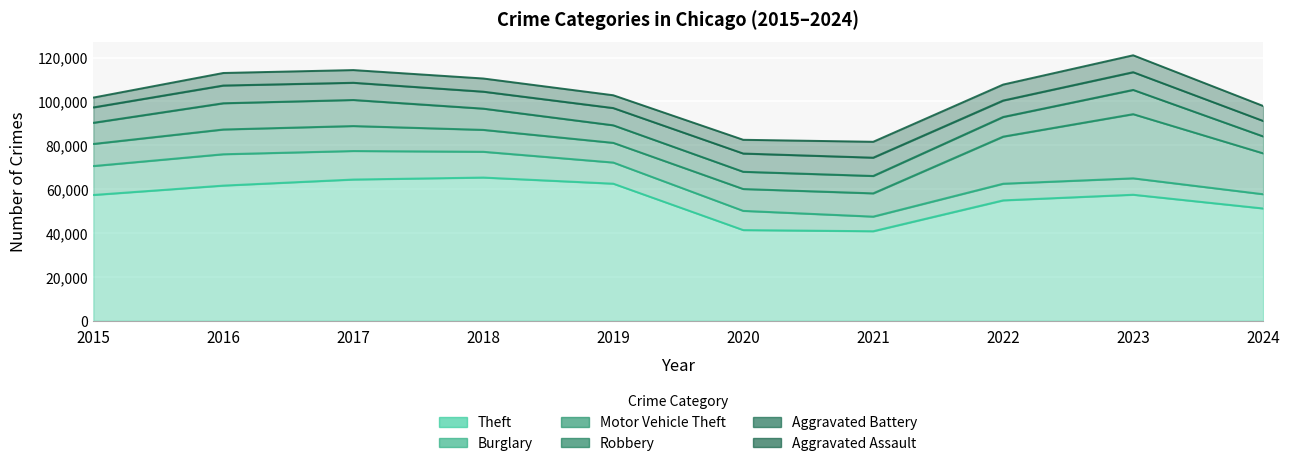

How many lines are shown in the chart?

6